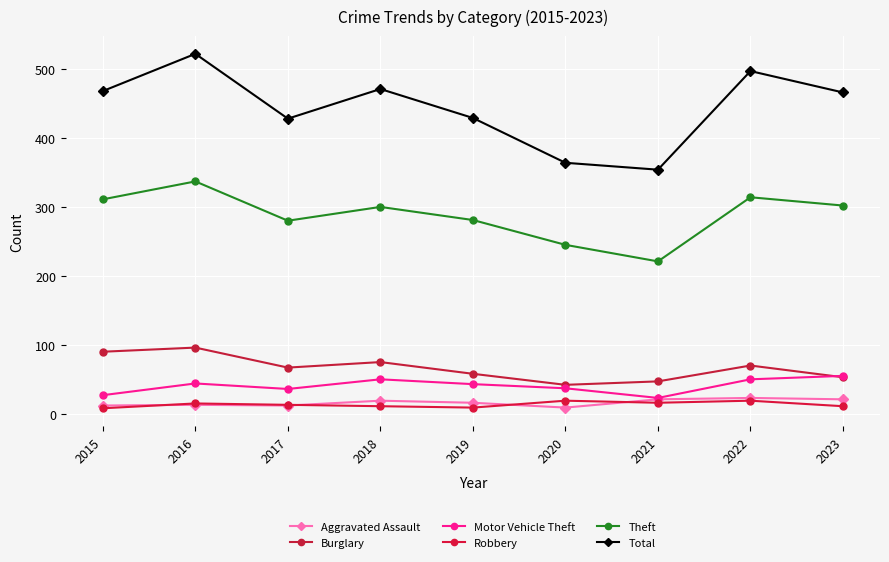

How many lines are shown in the chart?

6